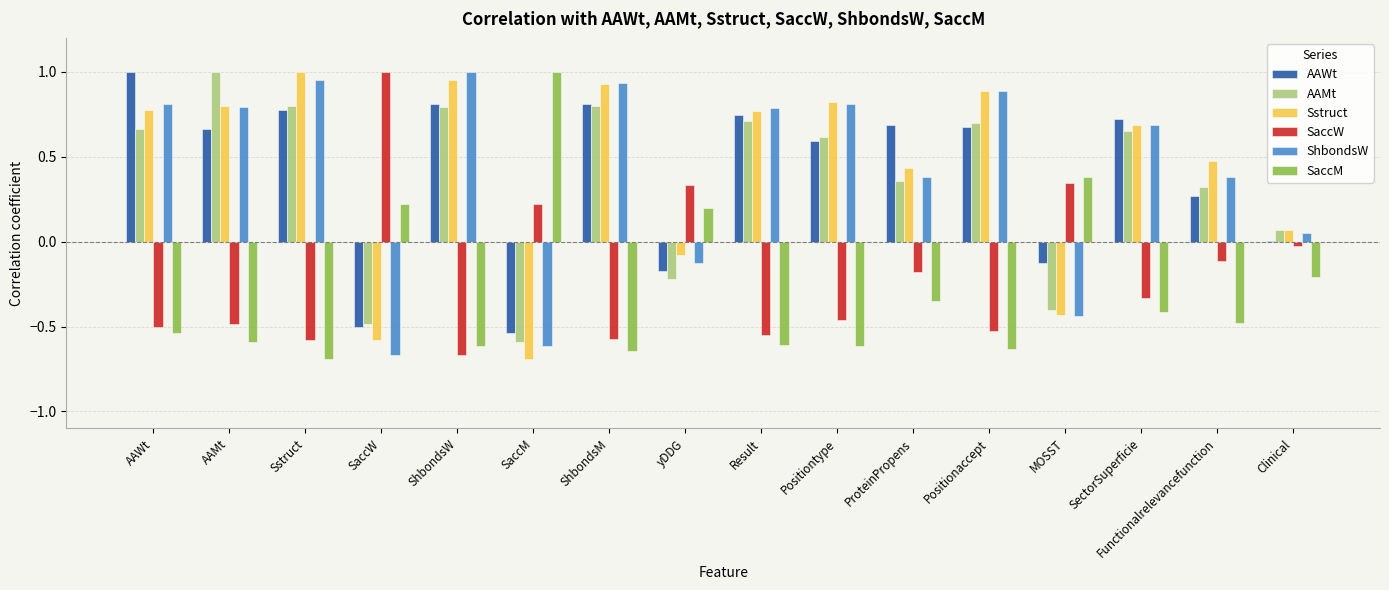

Between Positiontype and SectorSuperficie, which series saw the biggest shift?

SaccM